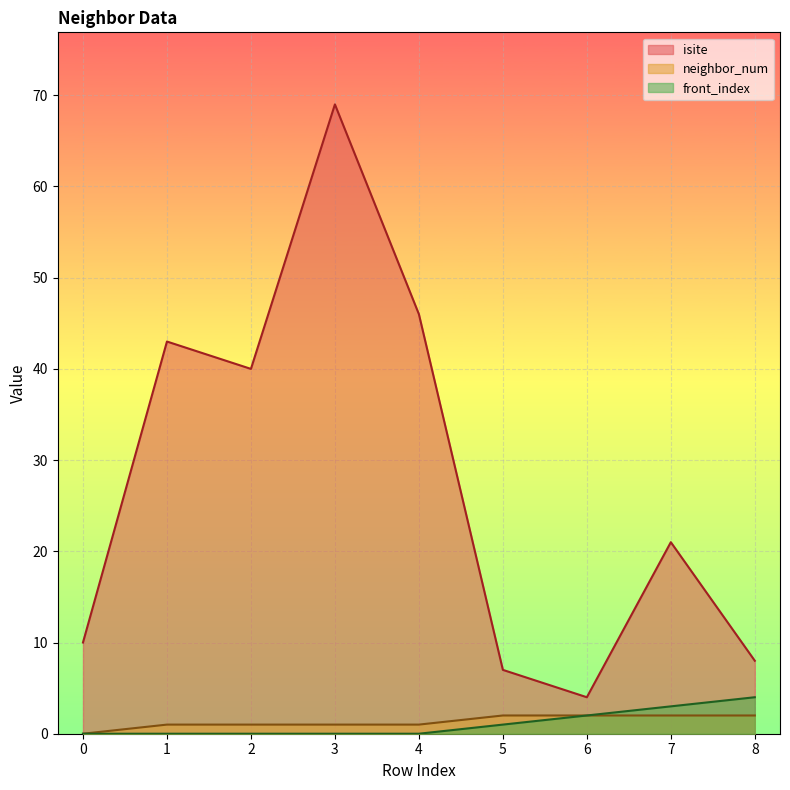

Which category has the highest value in the isite series?

3